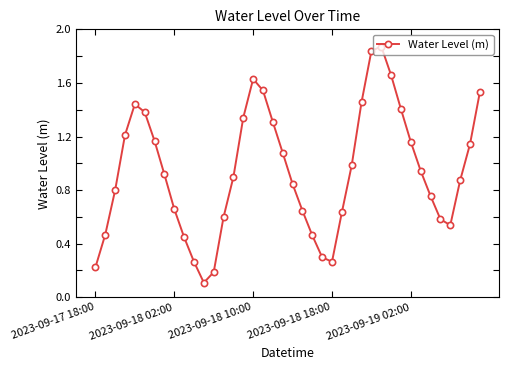

What is the value of the 27th point from the left?

1.0